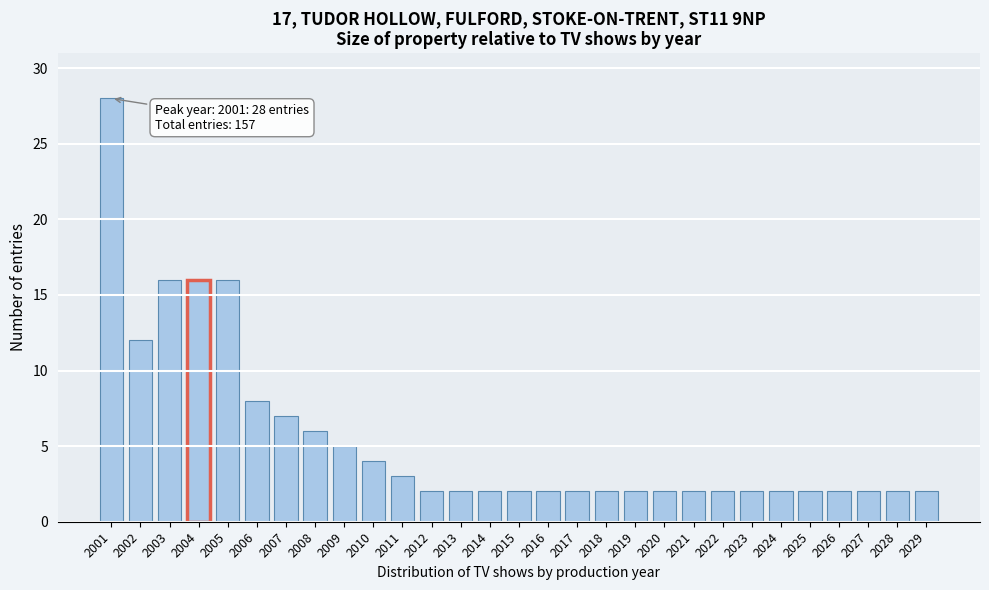

Reading left to right, extract all data points from this chart.

2001=28	2002=12	2003=16	2004=16	2005=16	2006=8	2007=7	2008=6	2009=5	2010=4	2011=3	2012=2	2013=2	2014=2	2015=2	2016=2	2017=2	2018=2	2019=2	2020=2	2021=2	2022=2	2023=2	2024=2	2025=2	2026=2	2027=2	2028=2	2029=2